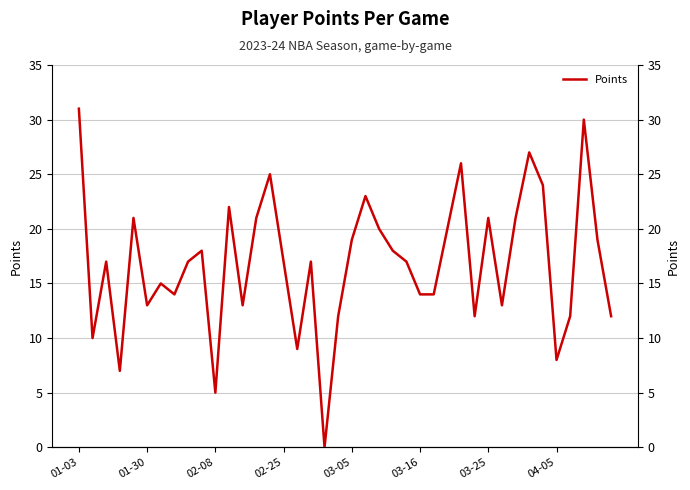

The value at 32 is 7. True or false?

False